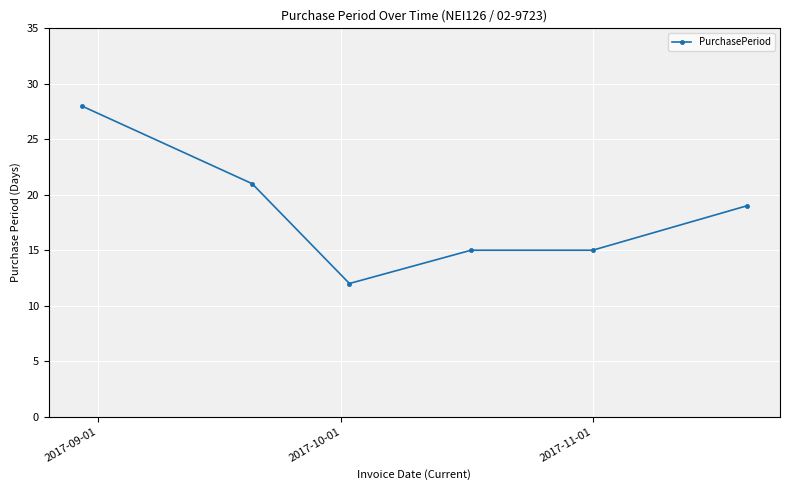

Does the chart have visible grid lines?

Yes